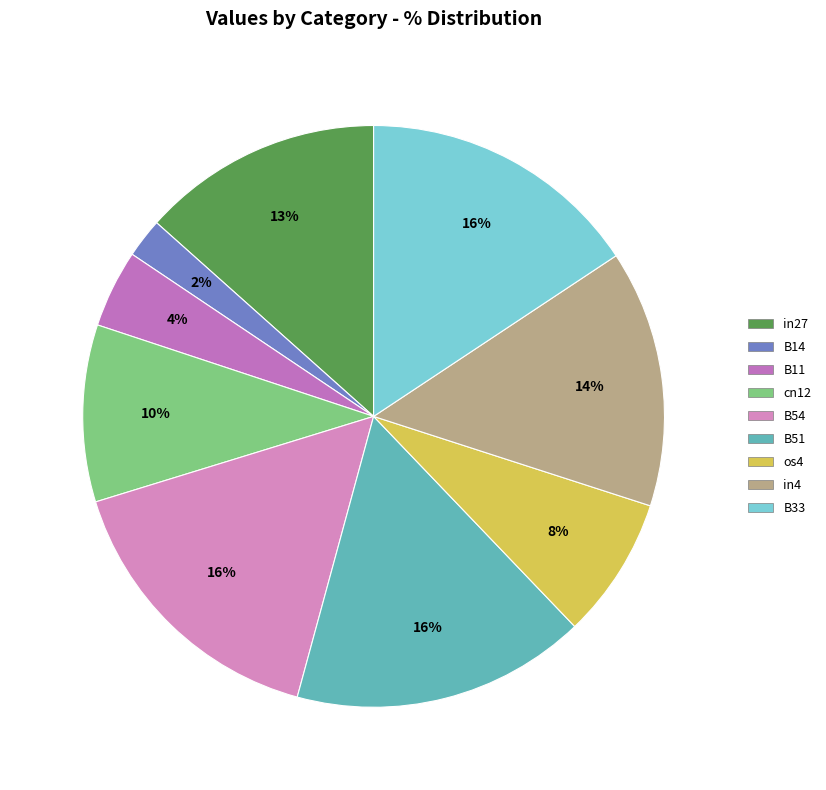

Does B54 account for over 50% of the chart?

No